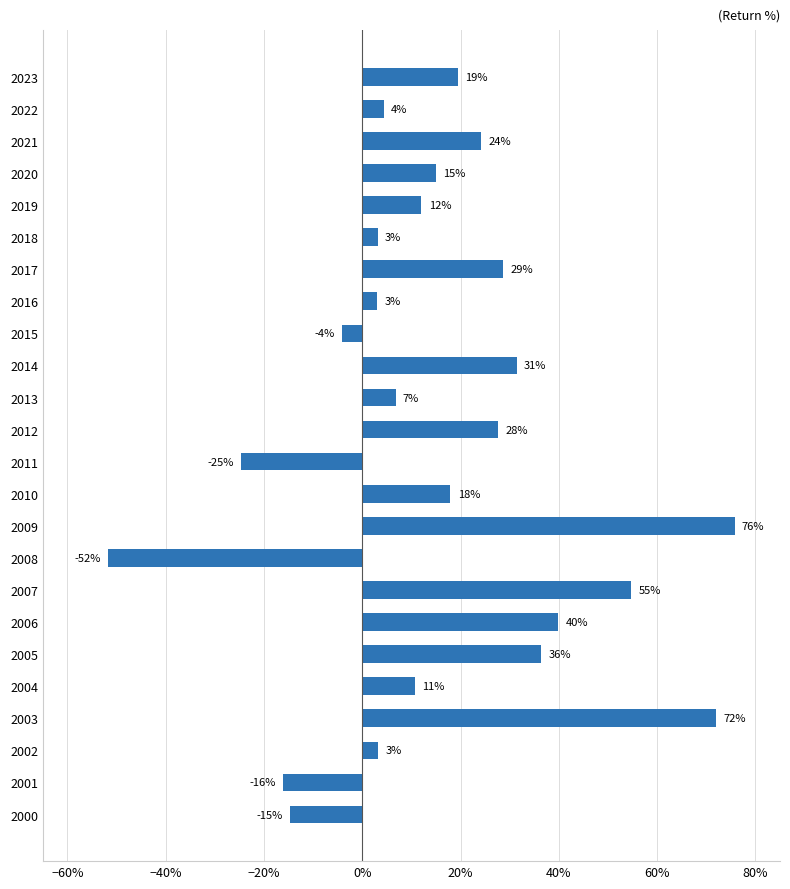

How many values exceed 0?

19